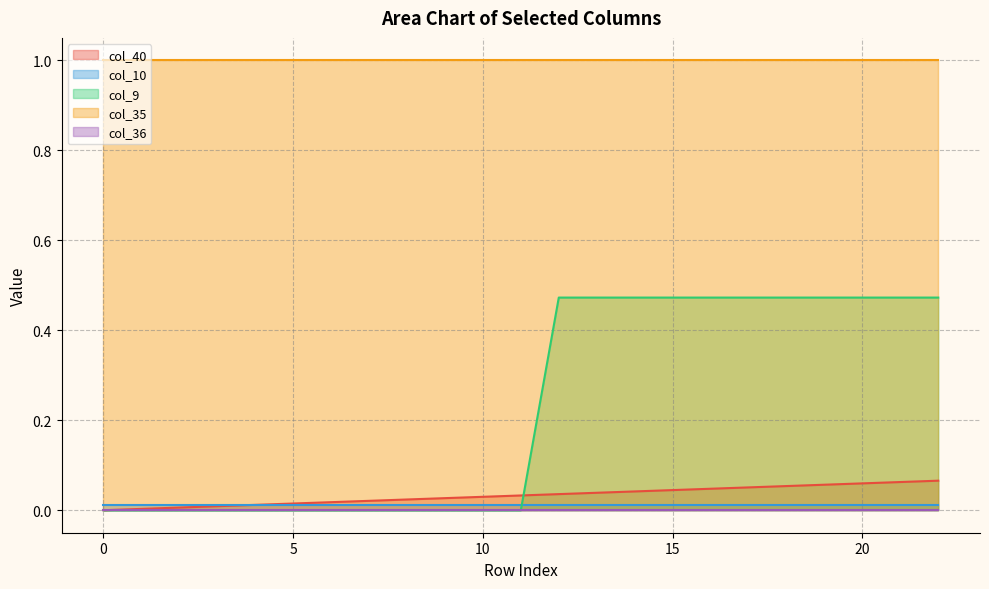

Between 21 and 8, which is larger?

21